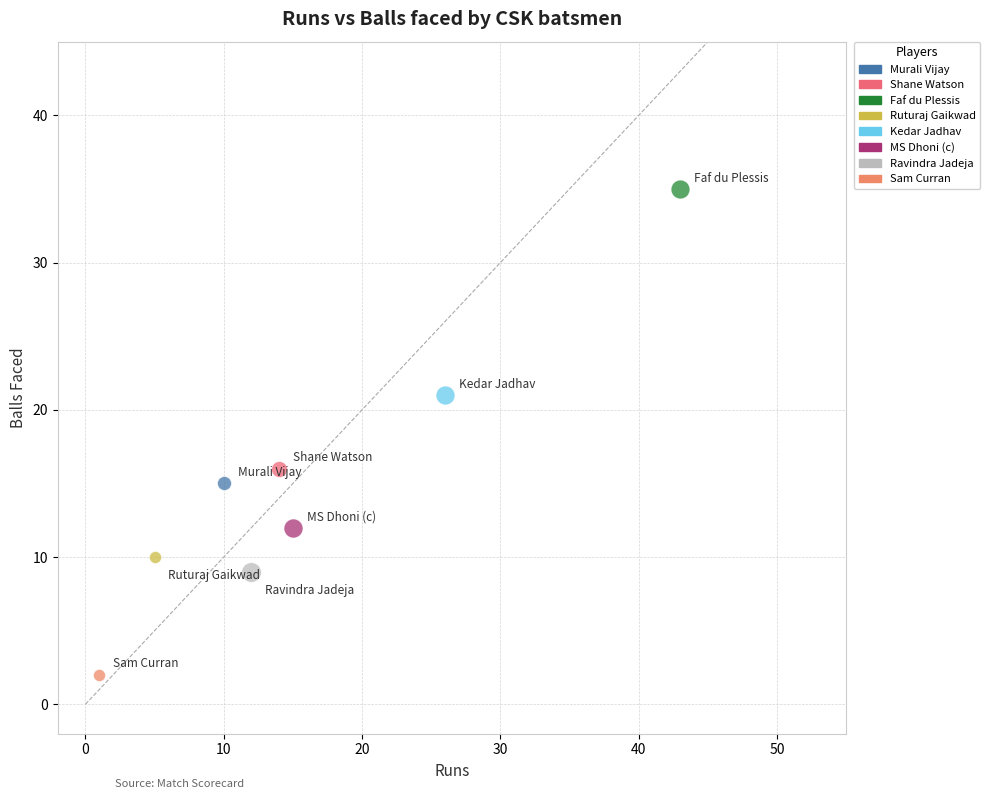

Which series contains the highest Y value?

Faf du Plessis